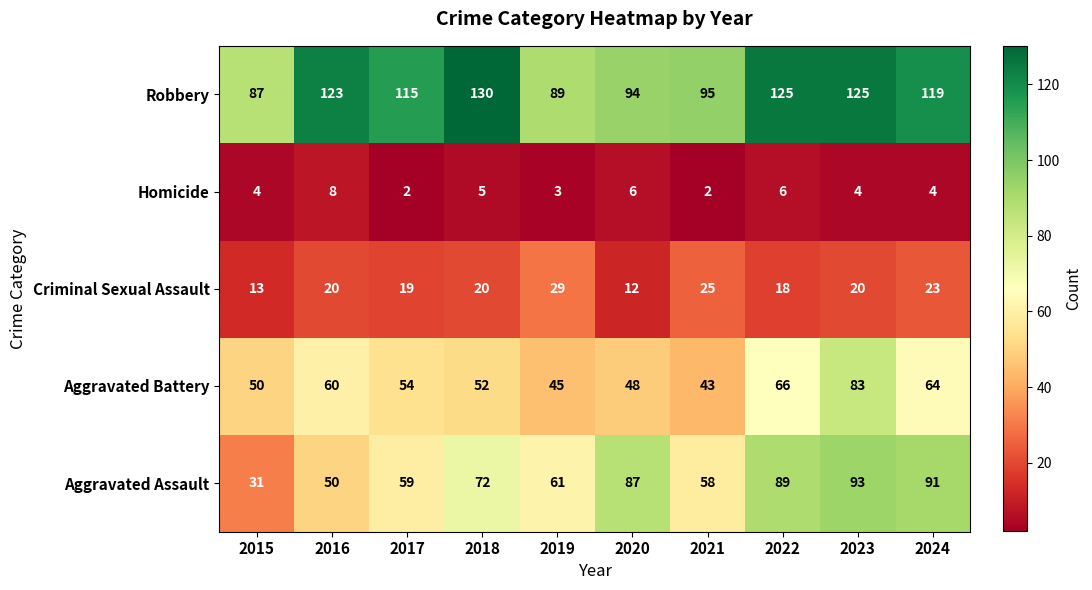

The Criminal Sexual Assault series shows 29 at 2019. True or false?

True